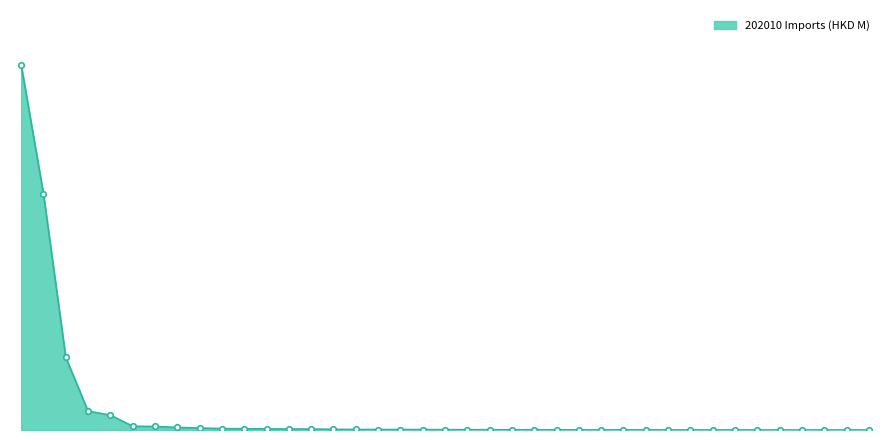

List the labels in order of value, largest first.

All countries, CHINESE MAINLAND, VIETNAM, INDONESIA, ITALY, U S A, JAPAN, BRAZIL, CAMBODIA, INDIA, TAIWAN, GERMANY, UNITED KINGDOM, MYANMAR, KOREA REP, CANADA, PANAMA, FRANCE, SINGAPORE, BANGLADESH, SPAIN, PHILIPPINES, THAILAND, NETHERLANDS, PORTUGAL, AUSTRALIA, MALAYSIA, POLAND, TURKEY, ROMANIA, MOROCCO, CZECHIA, NEW ZEALAND, LAO PEO DEM REP, SOUTH AFRICA, ALBANIA, BELGIUM, SLOVAK, SWITZERLAND